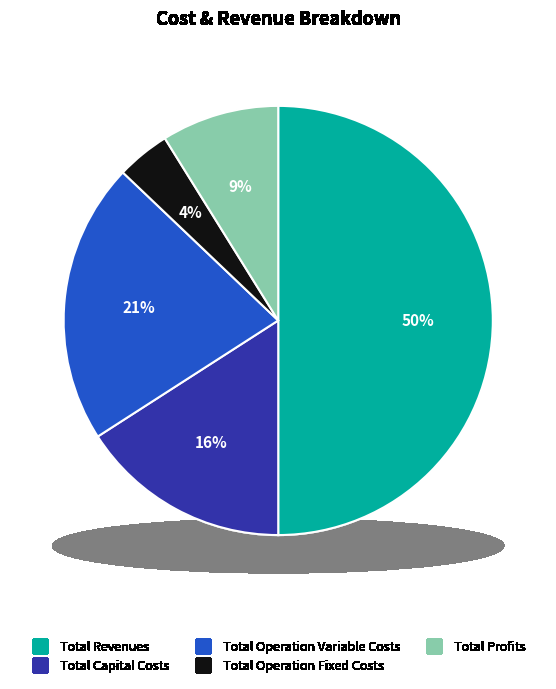

What percentage is the Total Revenues slice, to the nearest percent?

50%